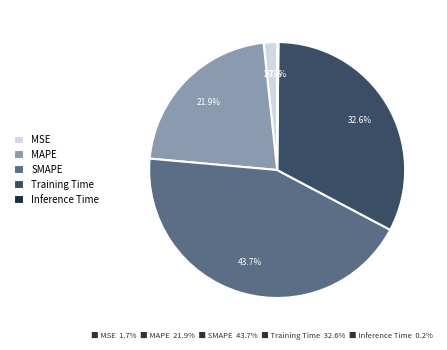

What percentage is NOT represented by Training Time?

67.4%